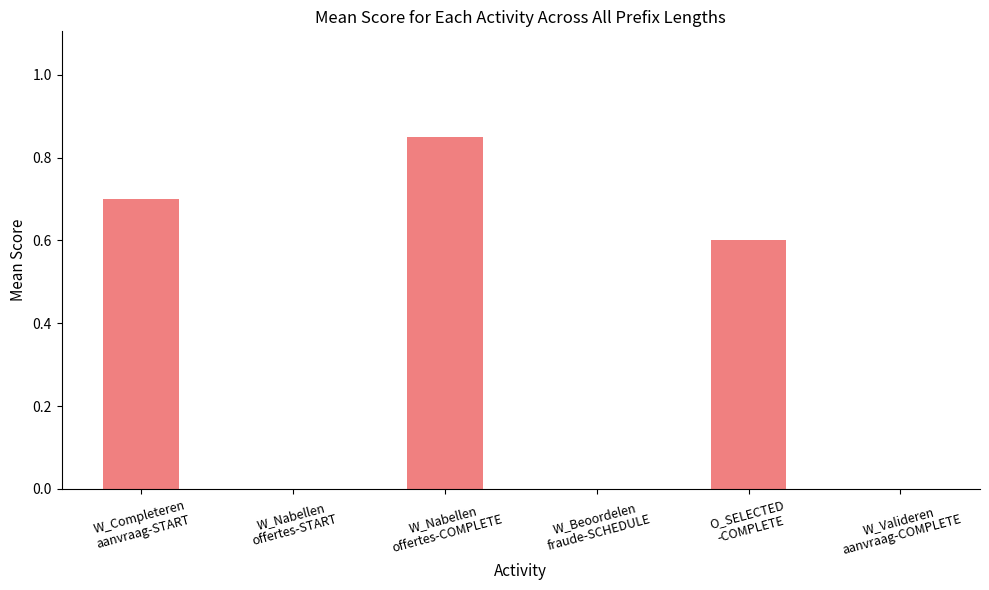

Count the number of data series in this chart.

1